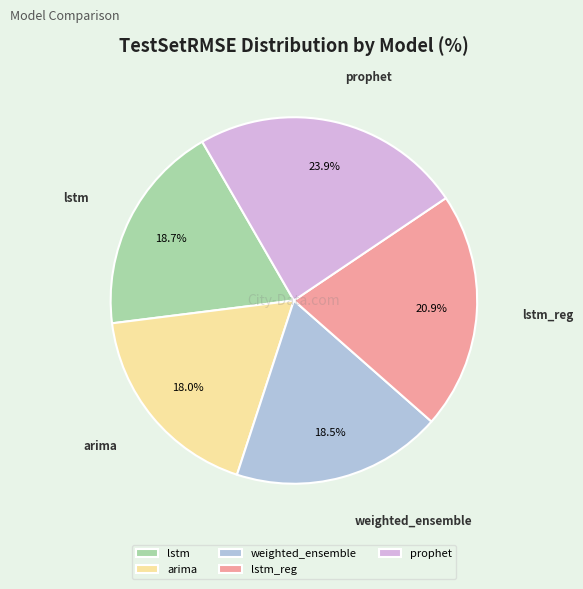

Which category has the biggest portion of the pie?

prophet